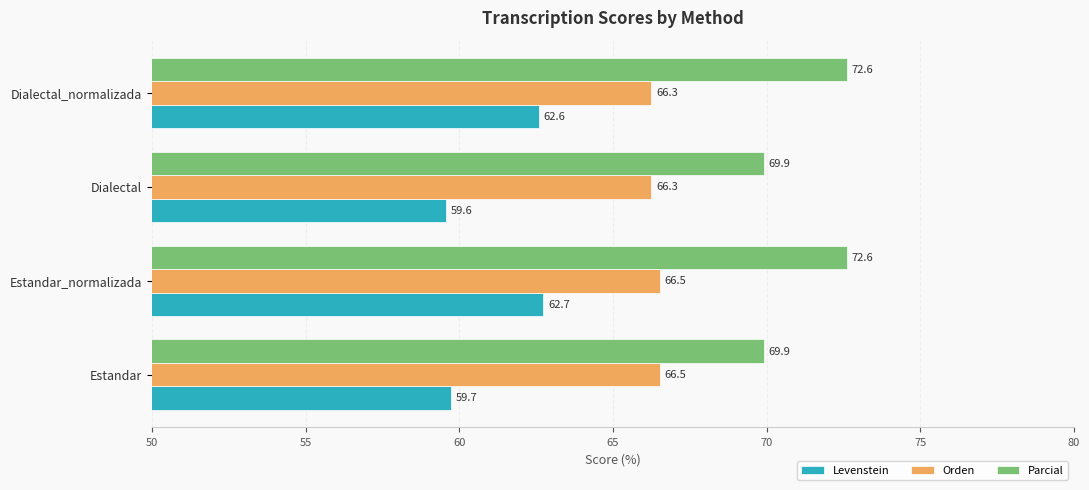

Which series has the largest range (max minus min)?

Levenstein